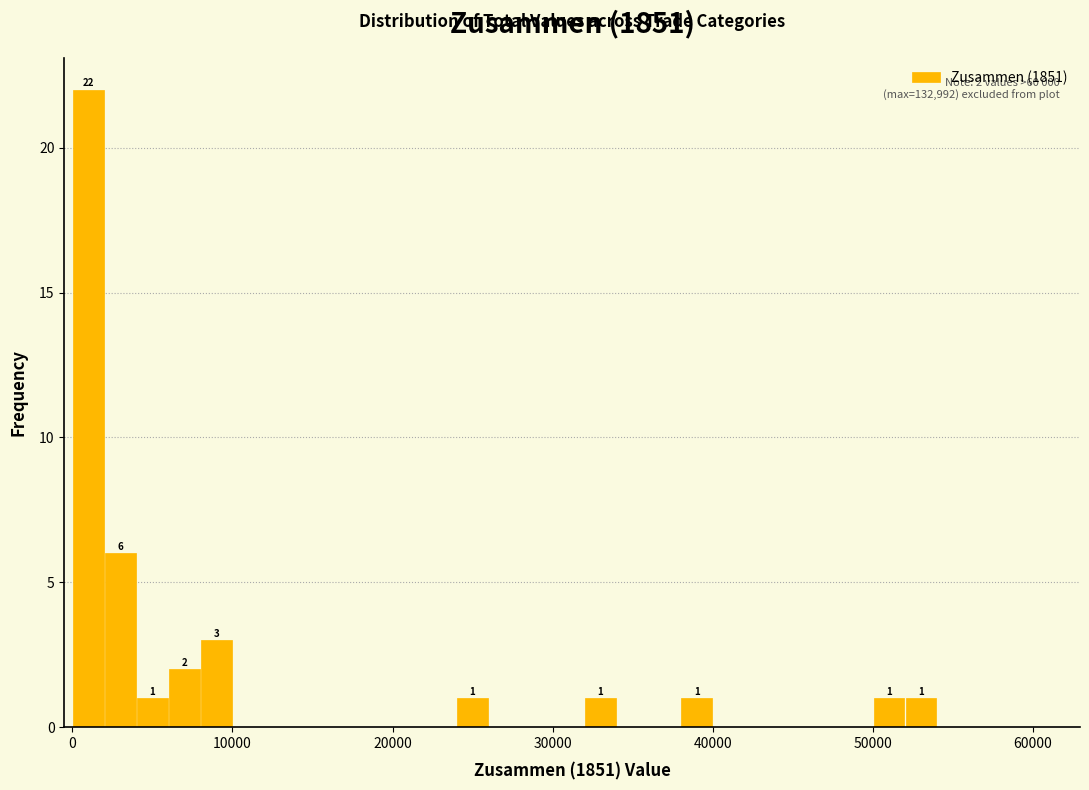

Around what value on the x-axis is the tallest bar? Give the approximate position of its centre, as read against the axis.

1000